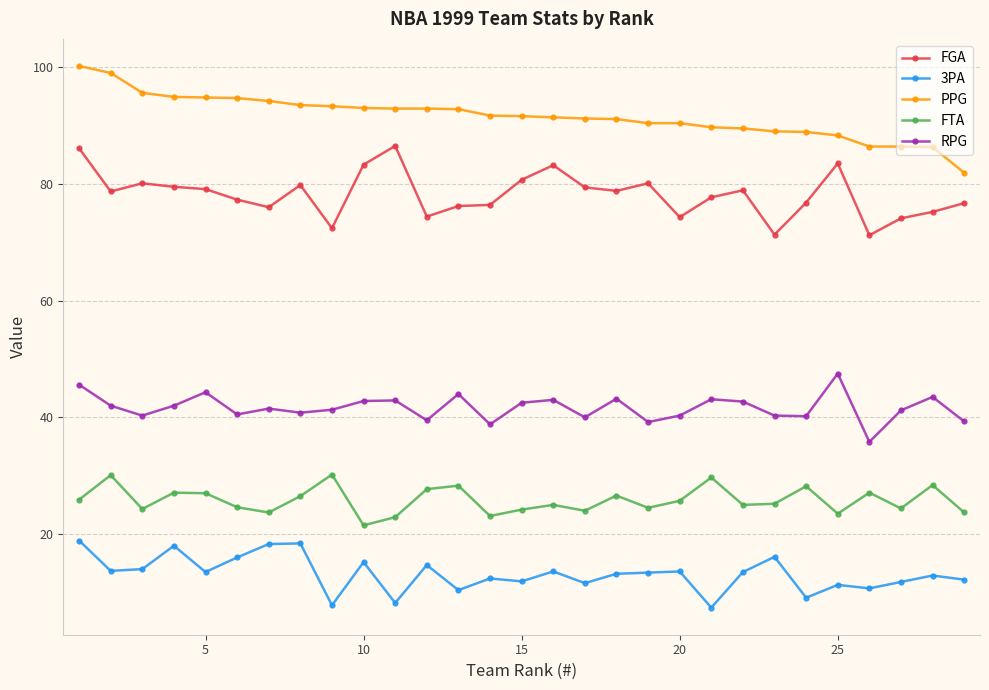

How many interior local valleys does the FTA series have?

9